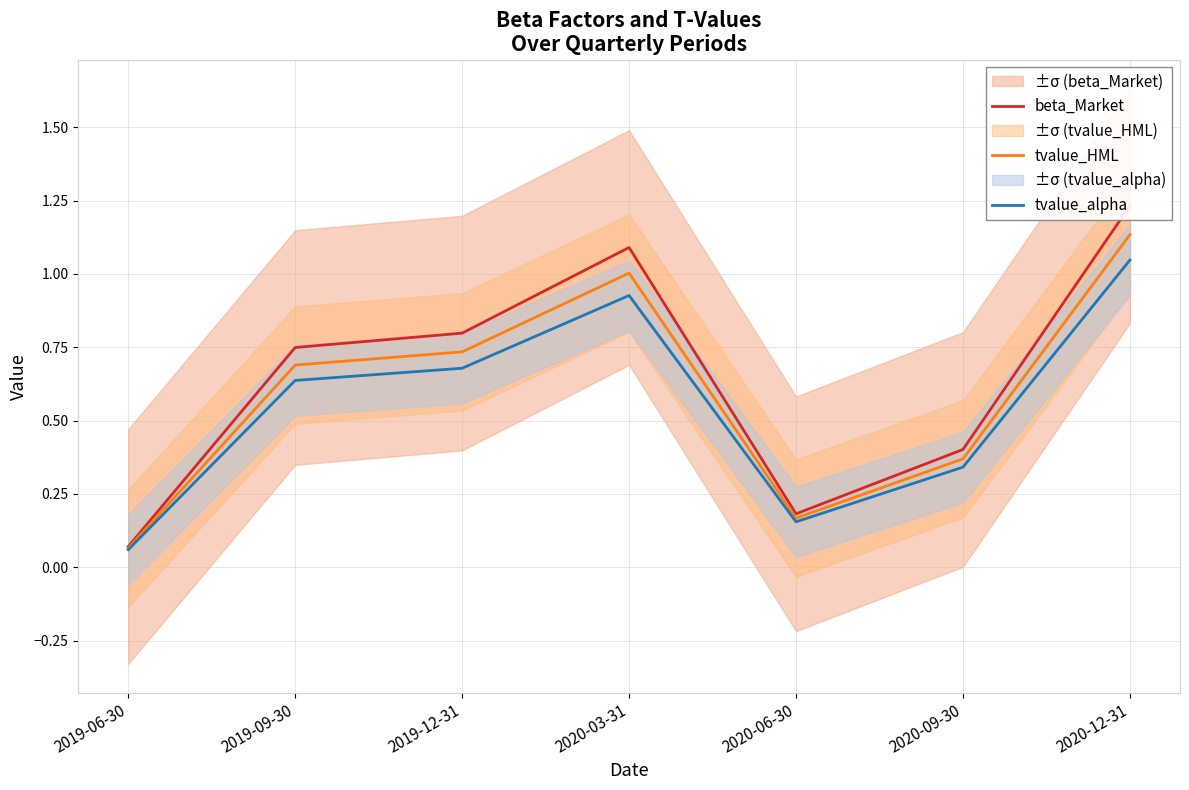

Rank the series by their maximum value, from lowest to highest.

tvalue_alpha, tvalue_HML, beta_Market